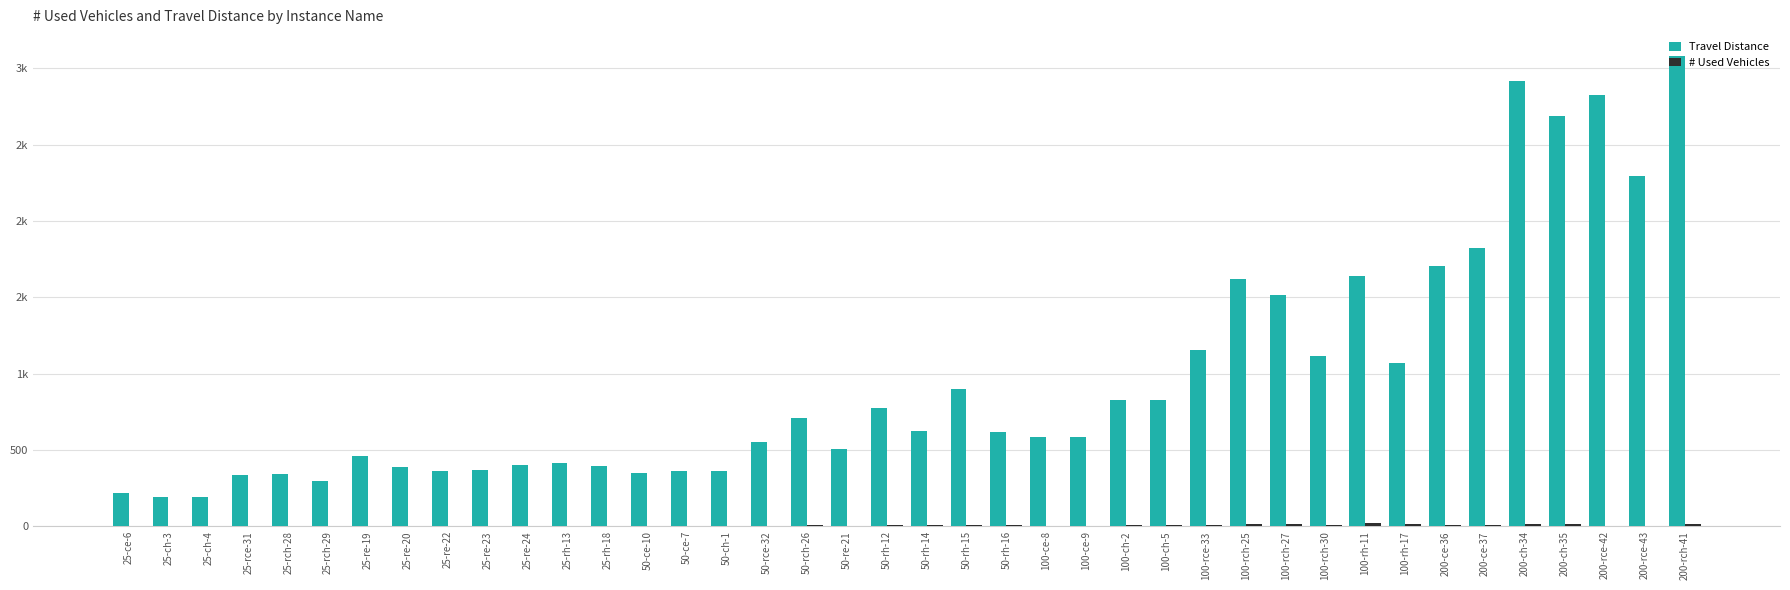

Are the bars horizontal?

No